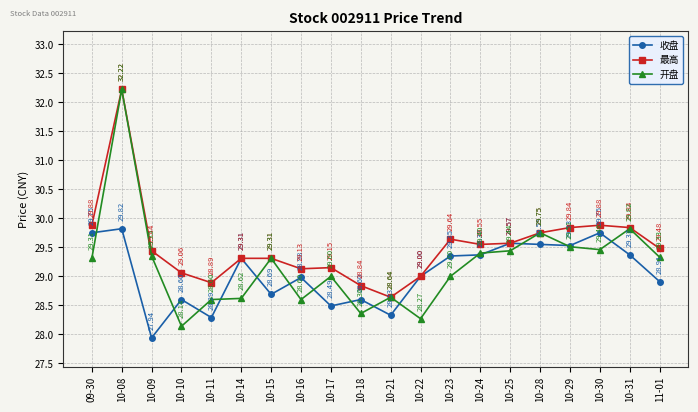

Is this an area chart (filled region under the line)?

No